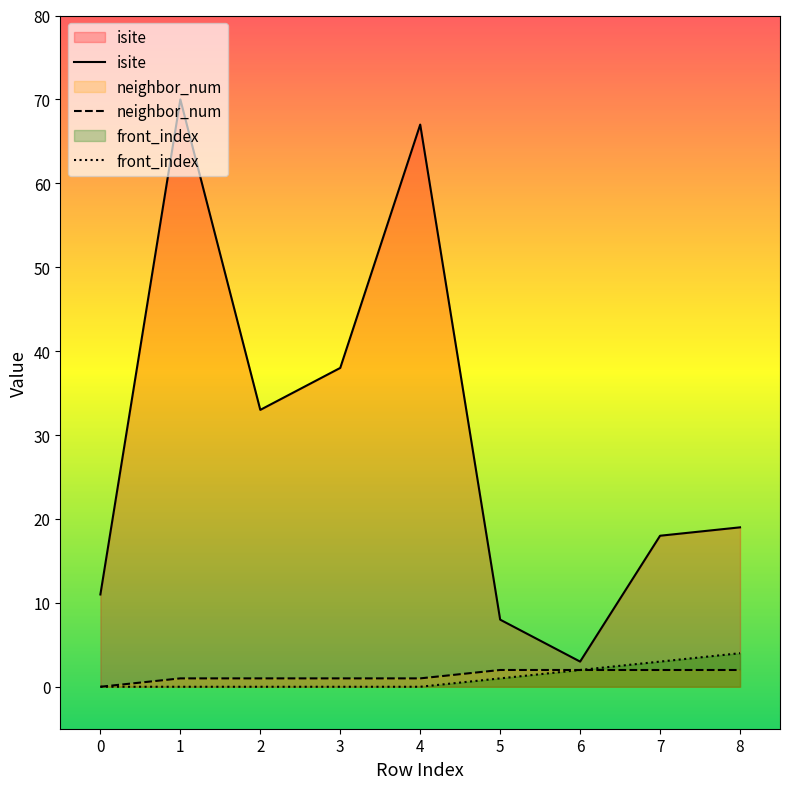

At which label is neighbor_num closest to 1?

1